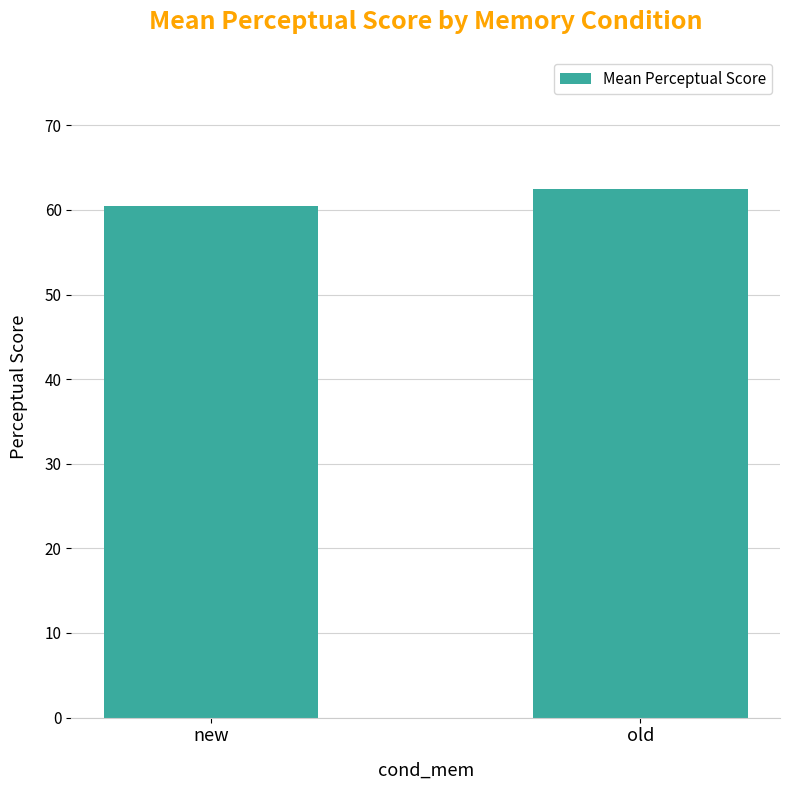

What is the sum of all values?

123.0